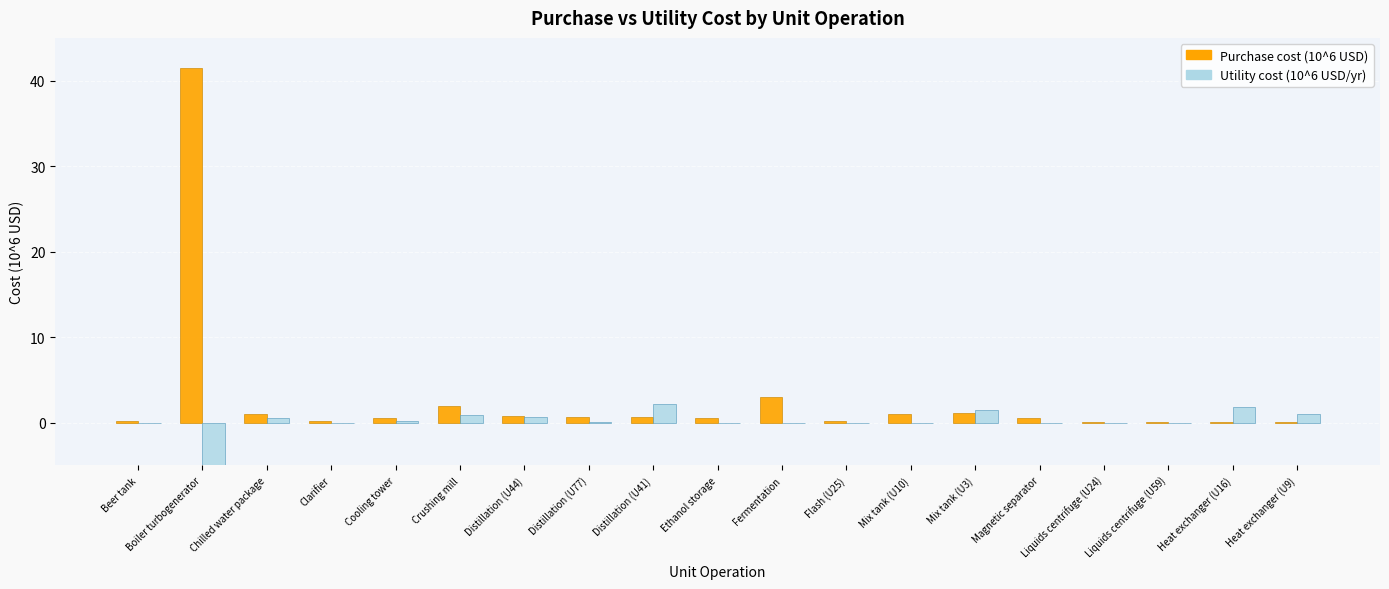

Rank the series by their maximum value, from highest to lowest.

Purchase cost (10^6 USD), Utility cost (10^6 USD/yr)